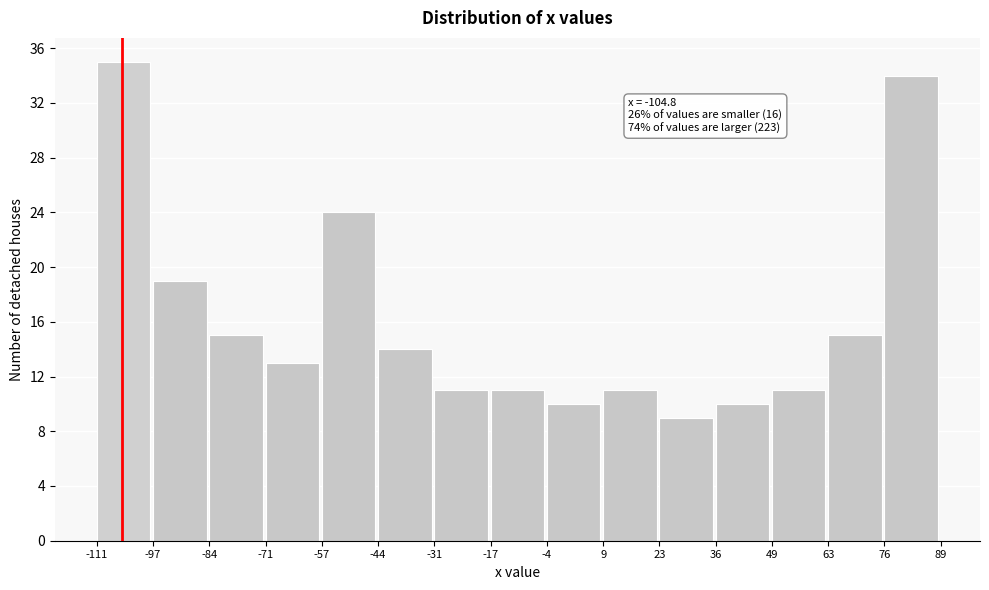

Over which range of the x-axis is the bar tallest?

-111 to -97